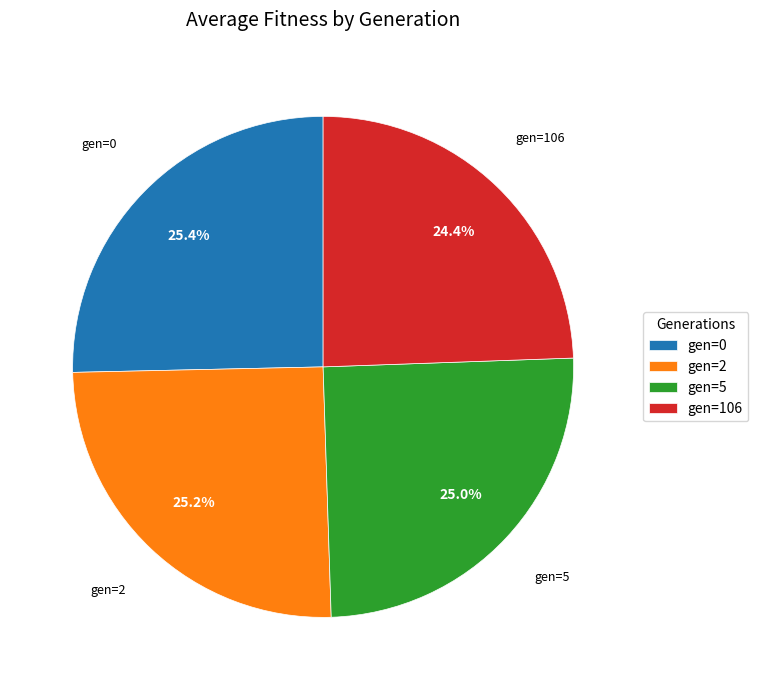

To the nearest percent, what percentage of the pie is gen=2?

25%